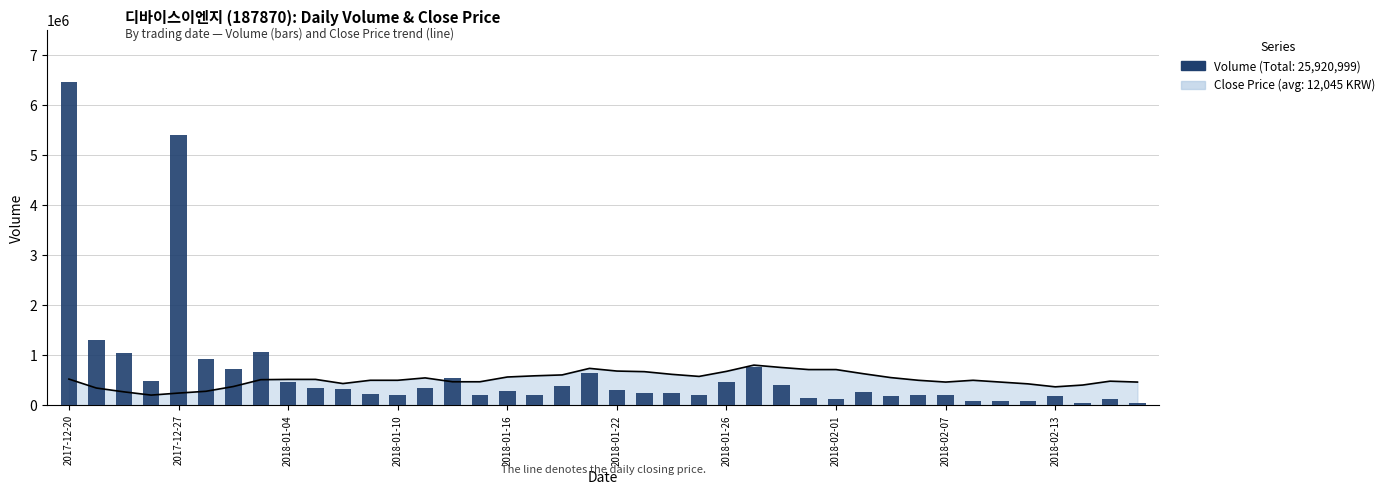

Approximately how many times larger is the value at 39 compared to 2018-01-26?

0.1